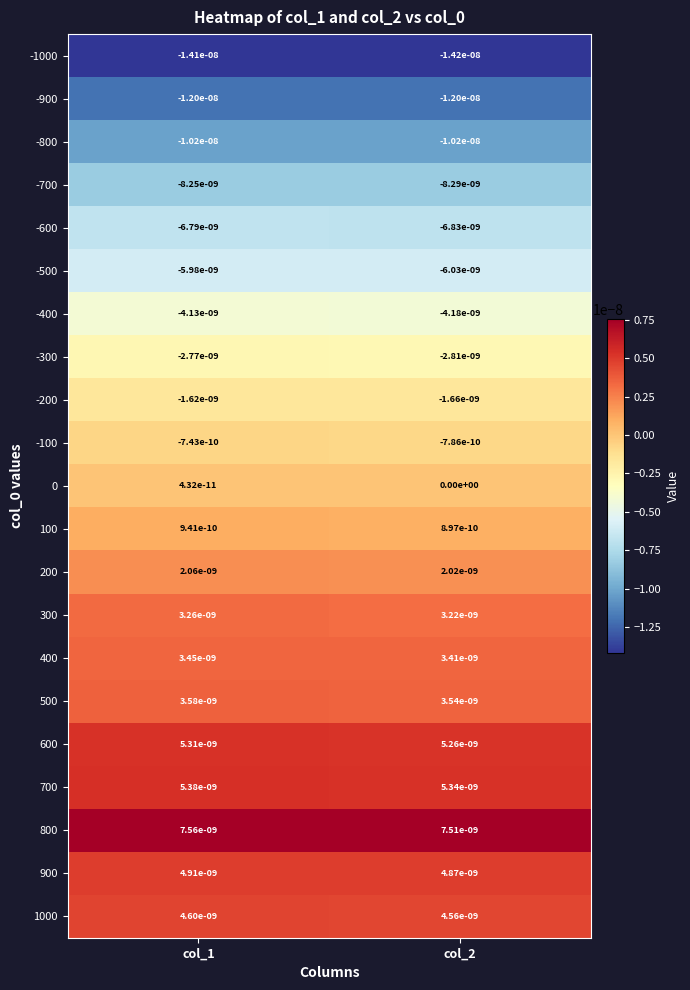

Where is 800 nearest to the value 0?

col_2